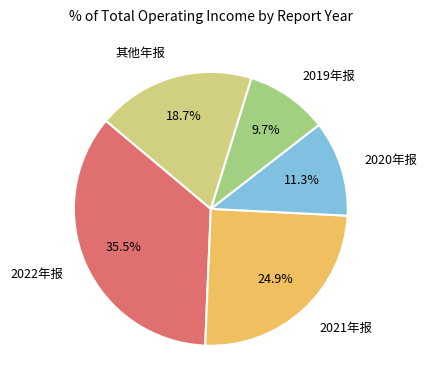

Approximately how many times larger is the value at 2019年报 compared to 2021年报?

0.4